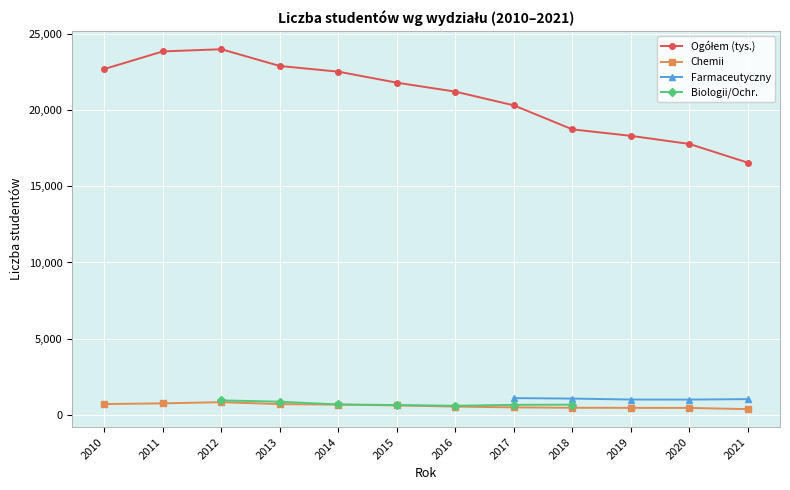

What is the value of the Chemii point at the 3rd from the left?

812